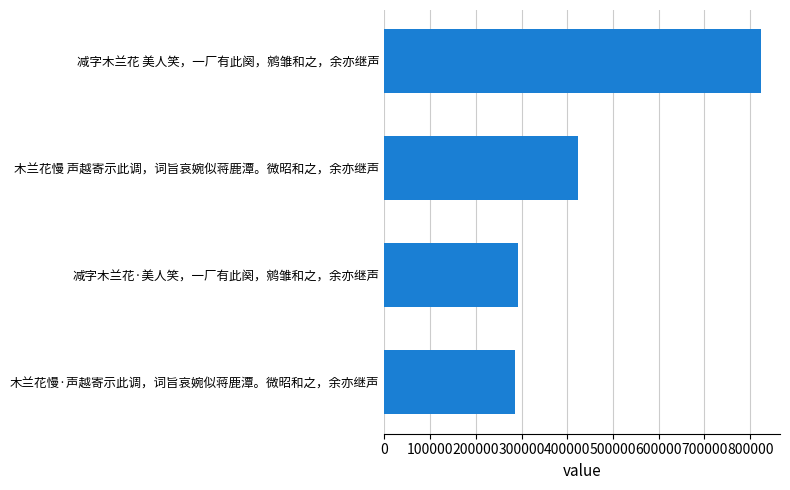

What is the change in value from 减字木兰花·美人笑，一厂有此阕，鹓雏和之，余亦继声 to 减字木兰花 美人笑，一厂有此阕，鹓雏和之，余亦继声?

+532507